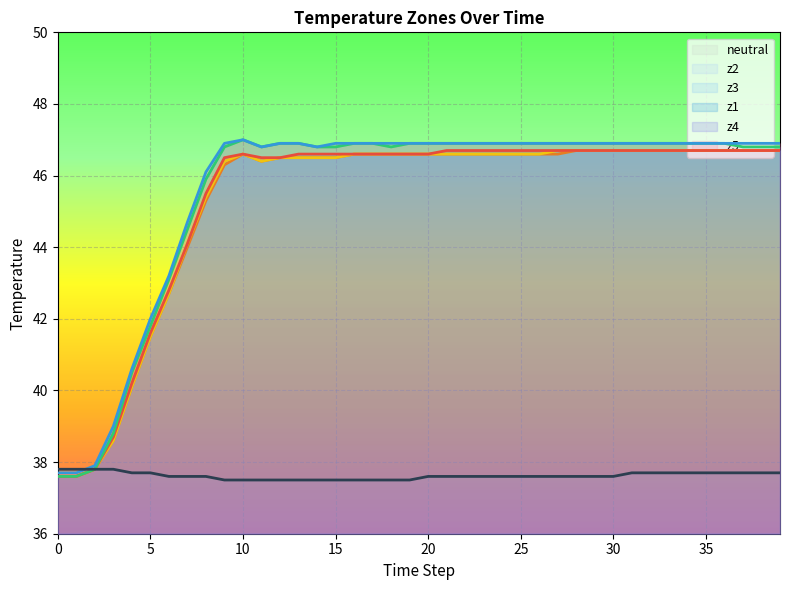

Reading right to left, what are all the values shown in this chart?

z1: 46.7	46.7	46.7	46.7	46.7	46.7	46.7	46.7	46.7	46.7	46.7	46.7	46.7	46.7	46.7	46.7	46.7	46.7	46.7	46.6	46.6	46.6	46.6	46.6	46.6	46.6	46.6	46.5	46.5	46.6	46.5	45.5	44.1	42.8	41.6	40.2	38.7	37.8	37.6	37.6
z2: 46.7	46.7	46.7	46.7	46.7	46.7	46.7	46.7	46.7	46.7	46.7	46.7	46.6	46.6	46.6	46.6	46.6	46.6	46.6	46.6	46.6	46.6	46.6	46.6	46.5	46.5	46.5	46.5	46.4	46.6	46.3	45.3	44.0	42.7	41.5	40.1	38.6	37.8	37.6	37.6
z3: 46.7	46.7	46.7	46.7	46.7	46.7	46.7	46.7	46.7	46.7	46.7	46.7	46.7	46.6	46.6	46.6	46.6	46.6	46.6	46.6	46.6	46.6	46.6	46.6	46.5	46.5	46.5	46.5	46.4	46.6	46.4	45.4	44.1	42.7	41.5	40.1	38.6	37.8	37.6	37.6
z4: 46.8	46.8	46.8	46.9	46.9	46.9	46.9	46.9	46.9	46.9	46.9	46.9	46.9	46.9	46.9	46.9	46.9	46.9	46.9	46.9	46.9	46.8	46.9	46.9	46.8	46.8	46.9	46.9	46.8	47.0	46.8	45.9	44.5	43.1	41.8	40.5	38.8	37.8	37.6	37.6
z5: 46.9	46.9	46.9	46.9	46.9	46.9	46.9	46.9	46.9	46.9	46.9	46.9	46.9	46.9	46.9	46.9	46.9	46.9	46.9	46.9	46.9	46.9	46.9	46.9	46.9	46.8	46.9	46.9	46.8	47.0	46.9	46.1	44.7	43.2	42.0	40.6	39.0	37.9	37.7	37.7
neutral: 37.7	37.7	37.7	37.7	37.7	37.7	37.7	37.7	37.7	37.6	37.6	37.6	37.6	37.6	37.6	37.6	37.6	37.6	37.6	37.6	37.5	37.5	37.5	37.5	37.5	37.5	37.5	37.5	37.5	37.5	37.5	37.6	37.6	37.6	37.7	37.7	37.8	37.8	37.8	37.8